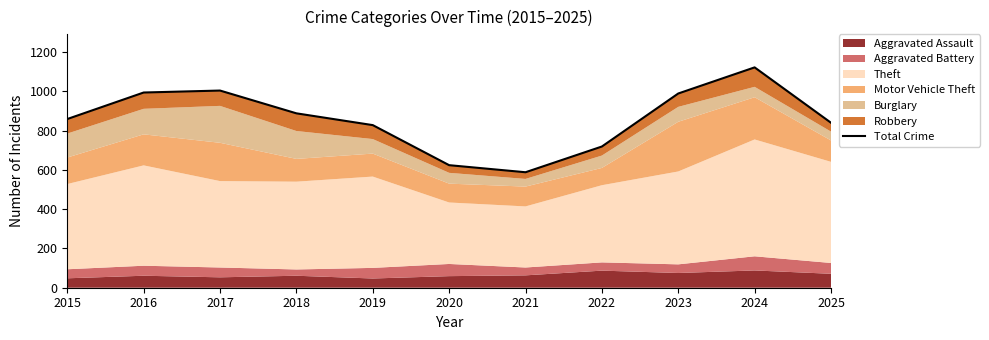

What is the greatest value displayed?

1122